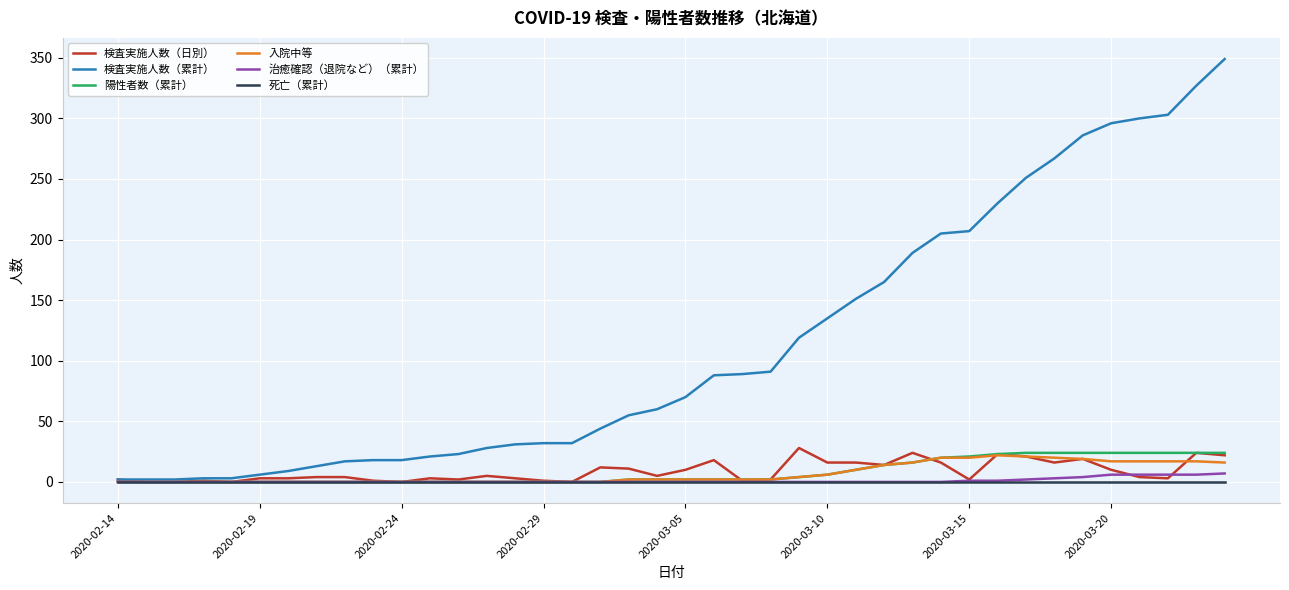

What is the maximum value shown in the chart?

349